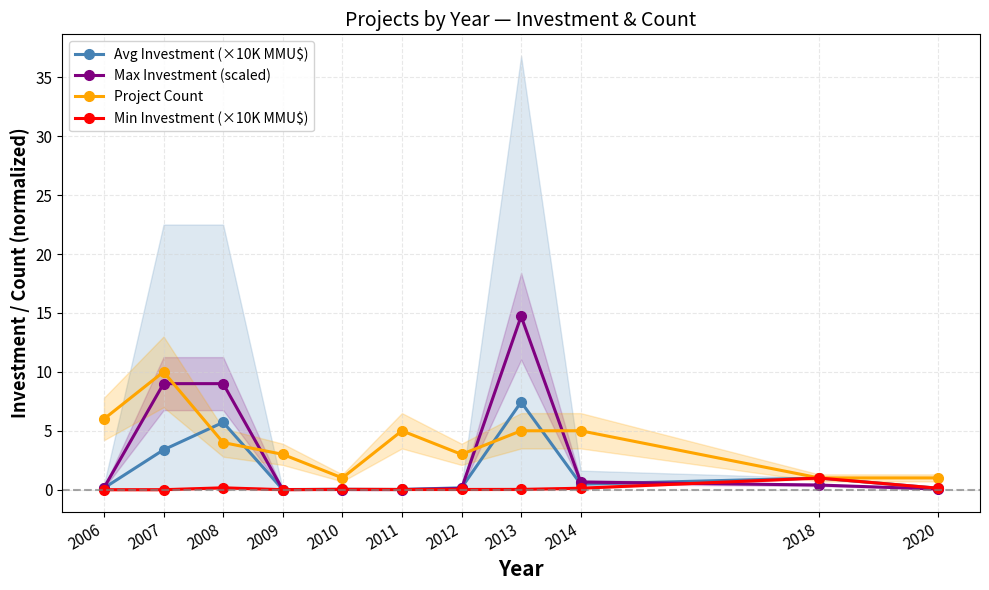

At which category does Avg Investment (×10K MMU$) reach its first local peak?

2008